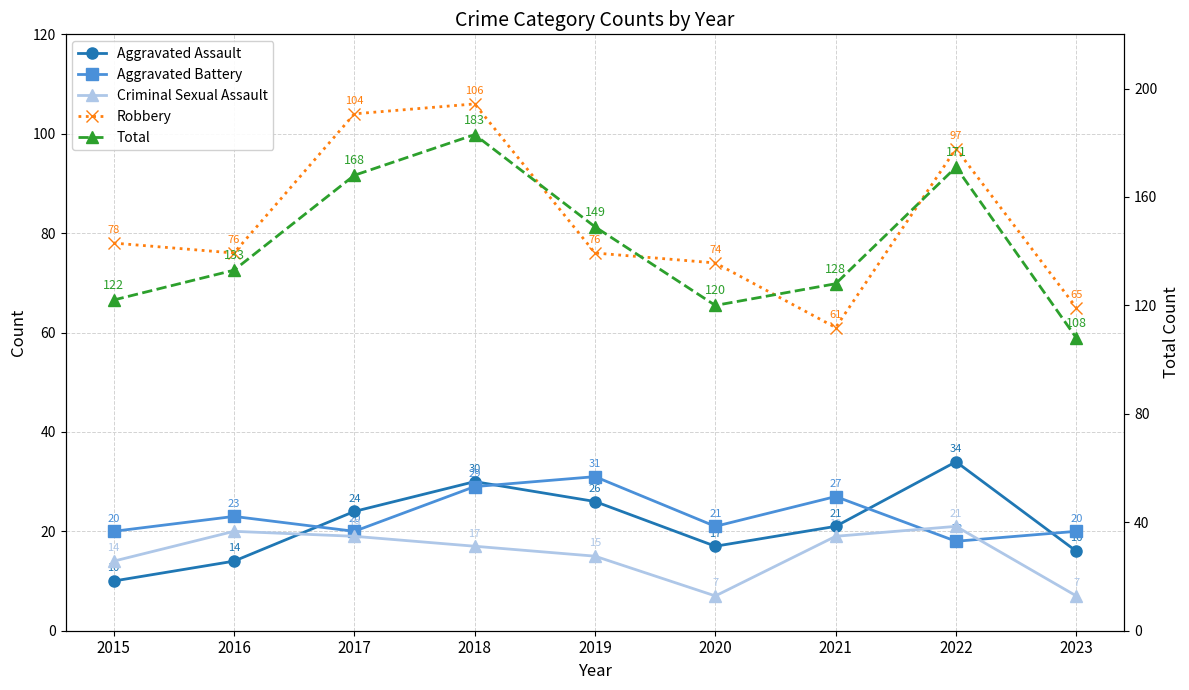

Is it true that Aggravated Battery equals 27 at 2021?

True